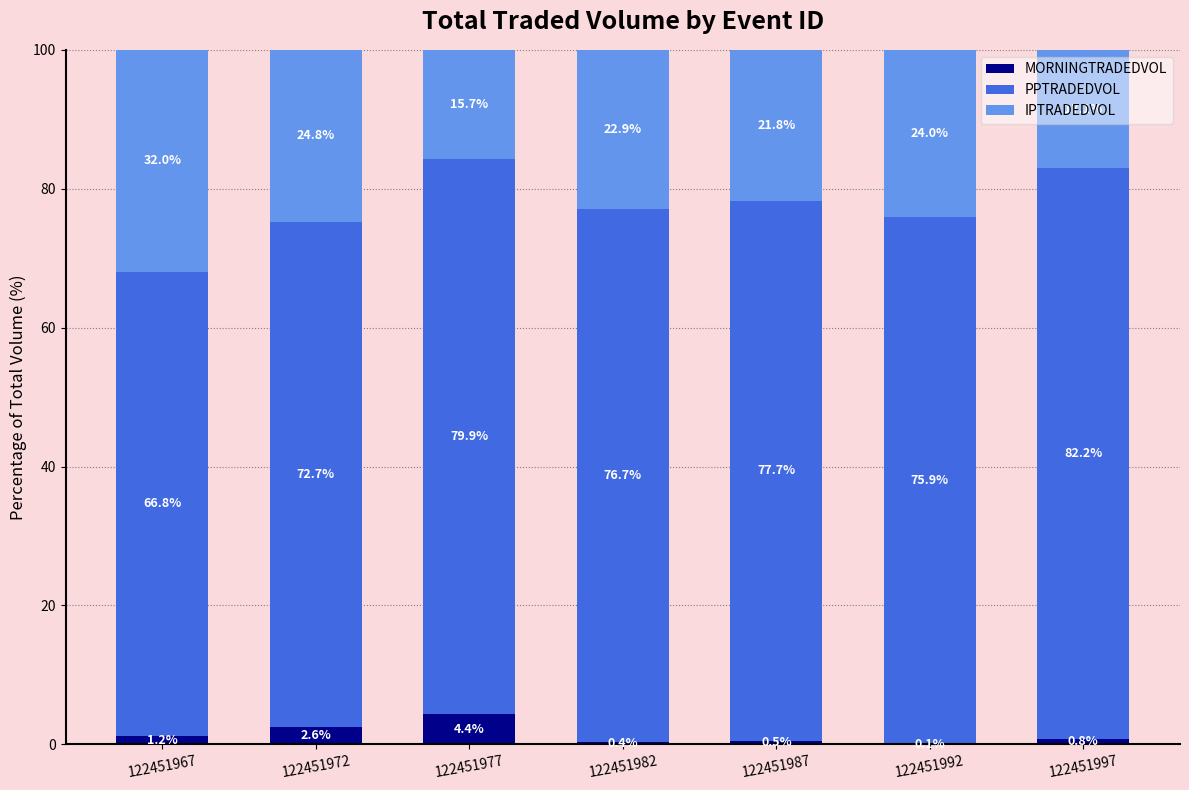

Reading right to left, transcribe the values for MORNINGTRADEDVOL.

122451997=0.8	122451992=0.1	122451987=0.5	122451982=0.4	122451977=4.4	122451972=2.6	122451967=1.2